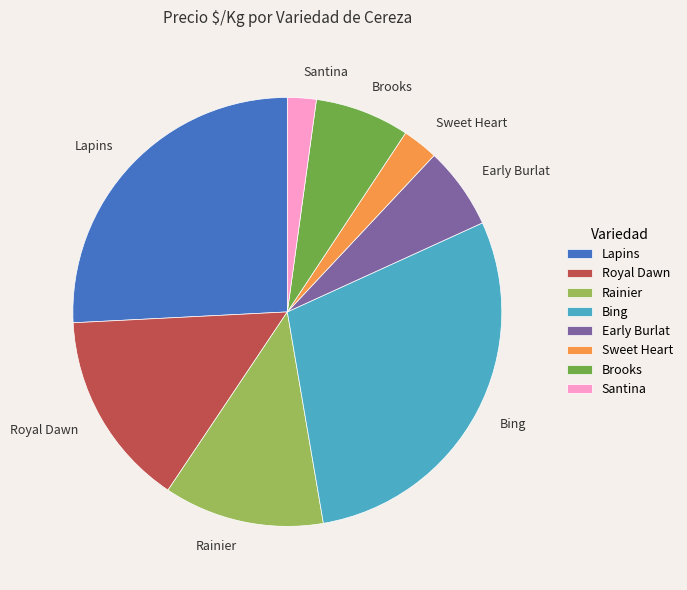

How many segments does this pie chart have?

8